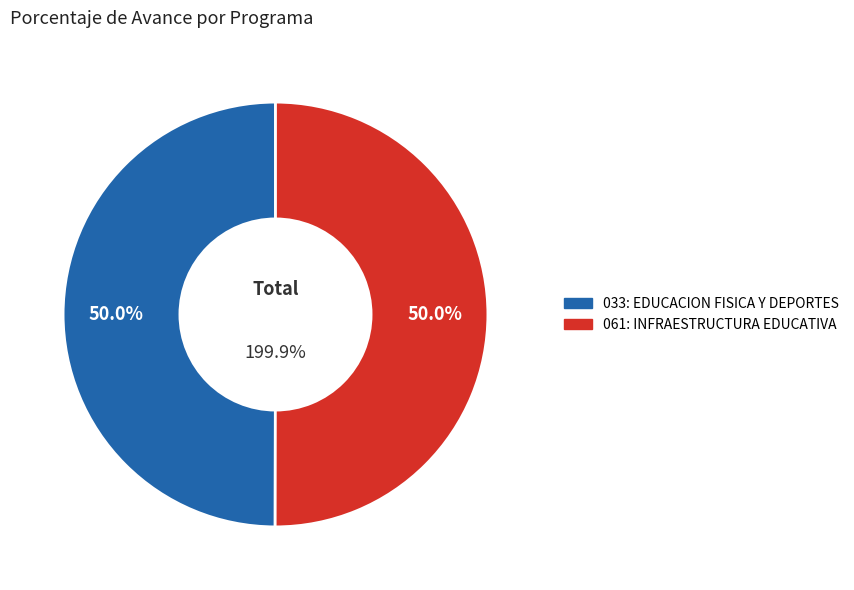

What percentage do 033: EDUCACION FISICA Y DEPORTES and 061: INFRAESTRUCTURA EDUCATIVA together represent?

100.0%